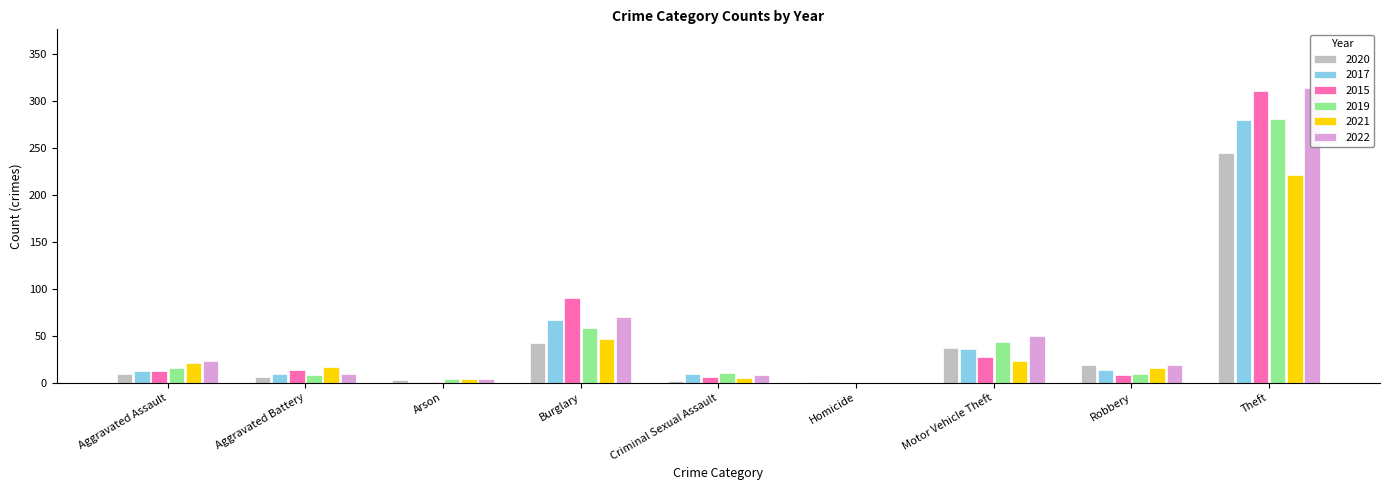

What is the difference between the maximum and minimum values in the 2022 series?

314